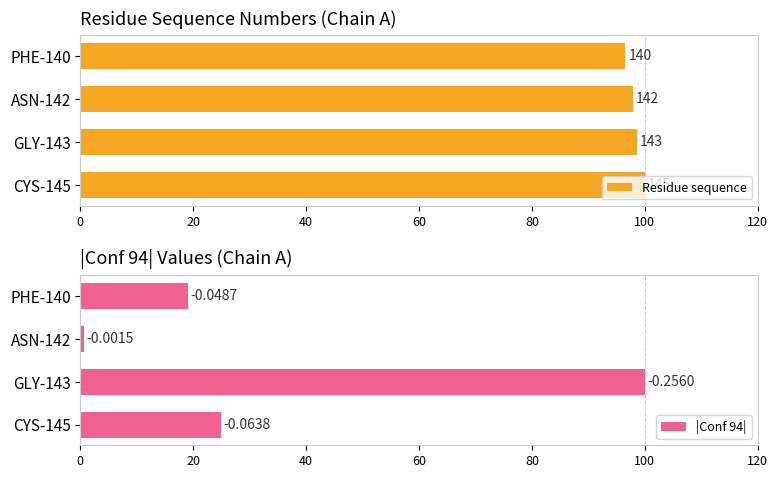

How many bars are there in each group?

2